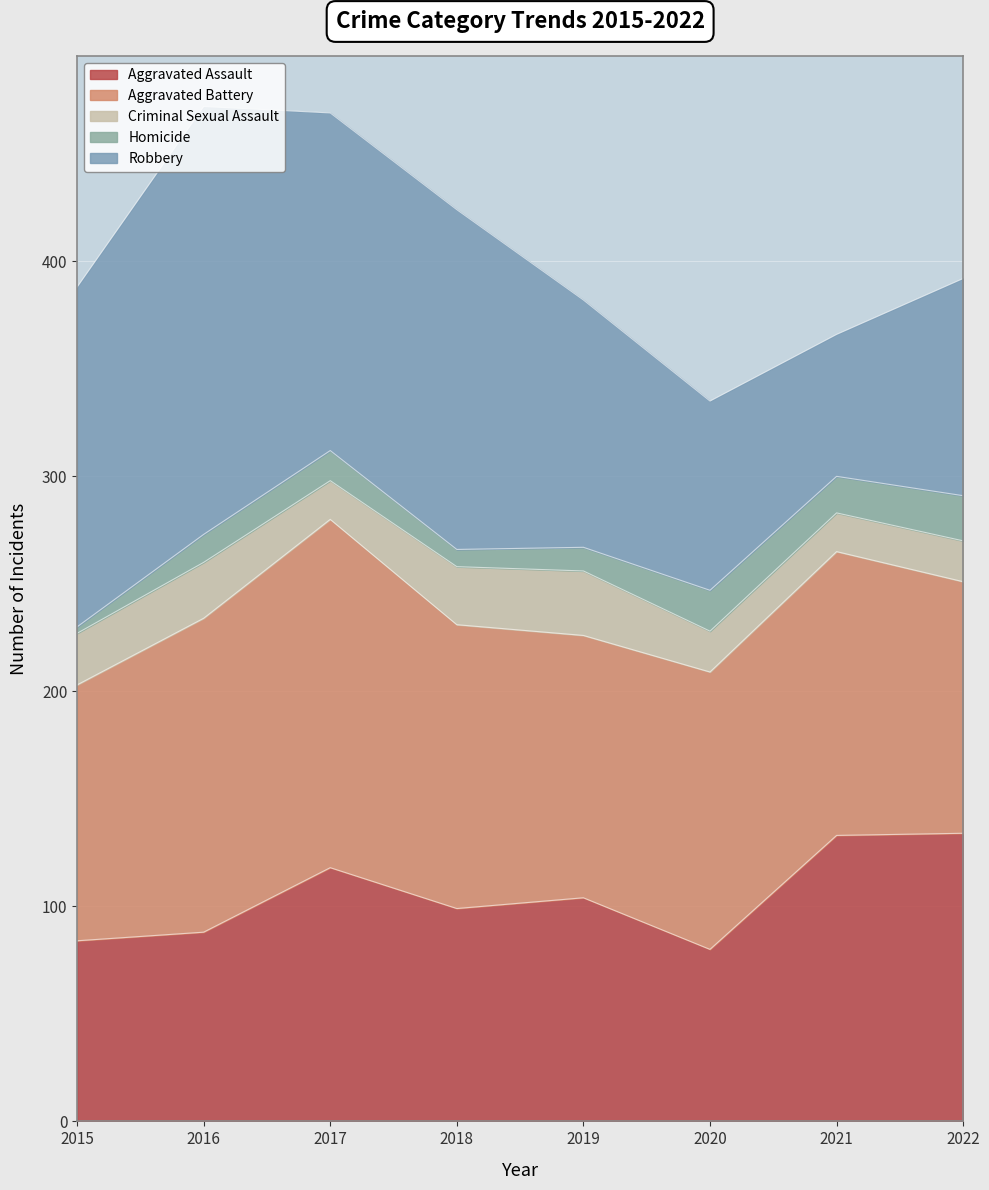

At how many categories does at least one series exceed 50?

8